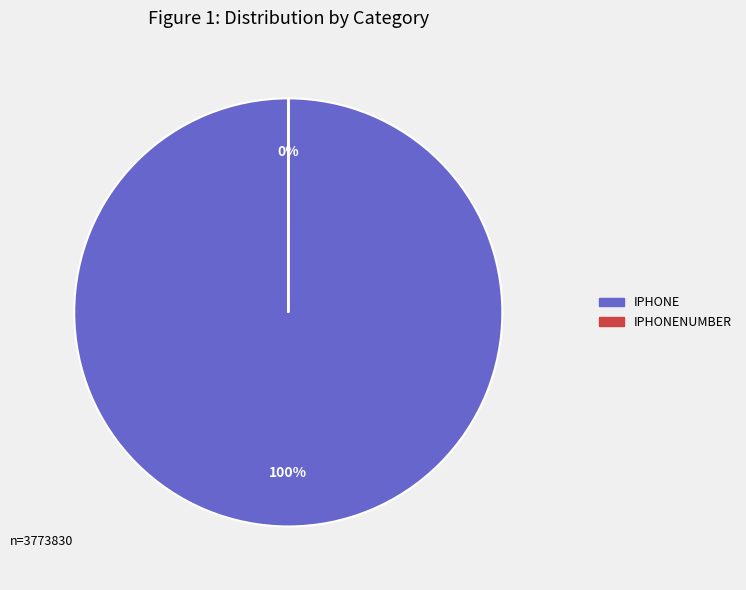

To the nearest percent, what is the difference between the IPHONE and IPHONENUMBER slice percentages?

100%